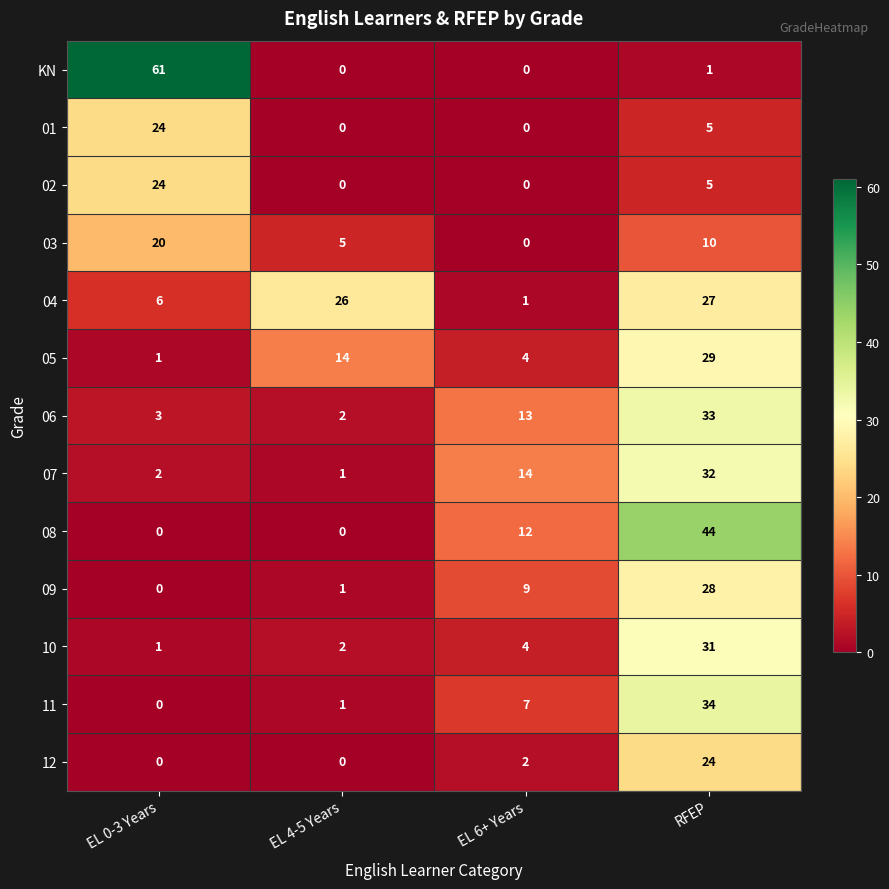

What is the average value of the 02 series?

7